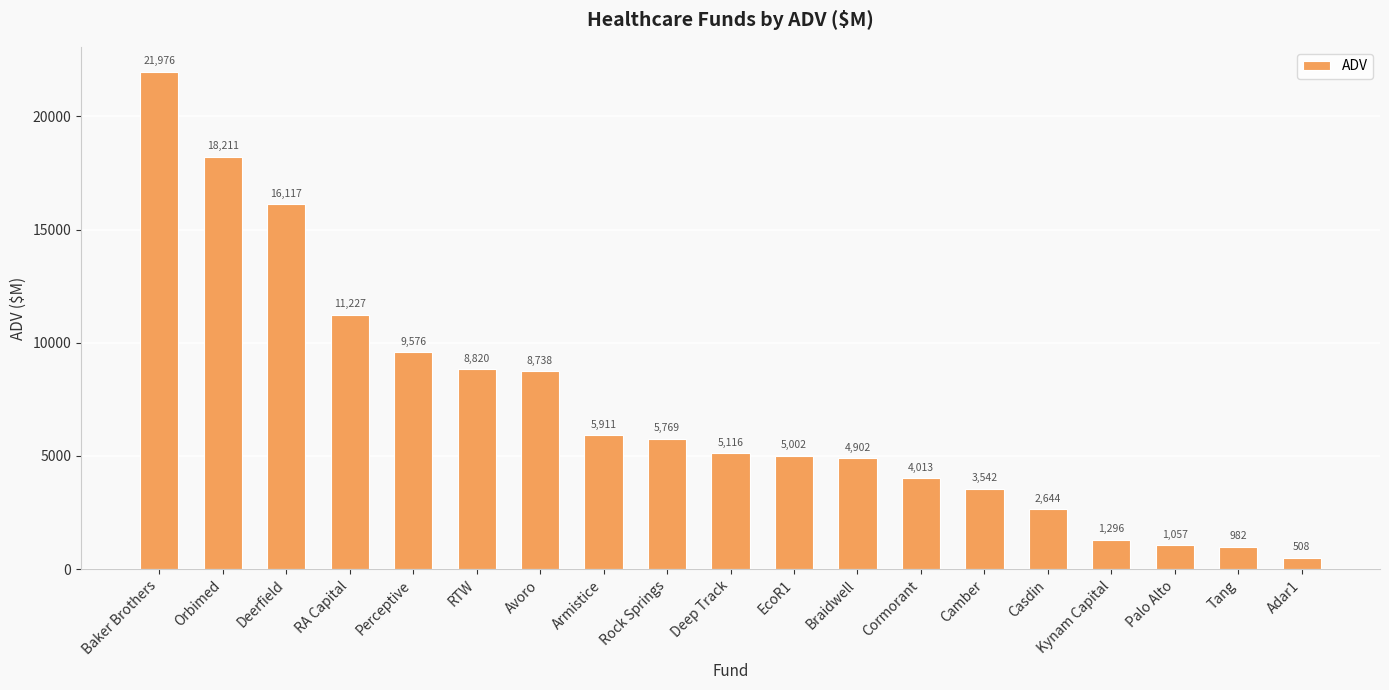

At which category does the chart reach its peak across all series?

Baker Brothers